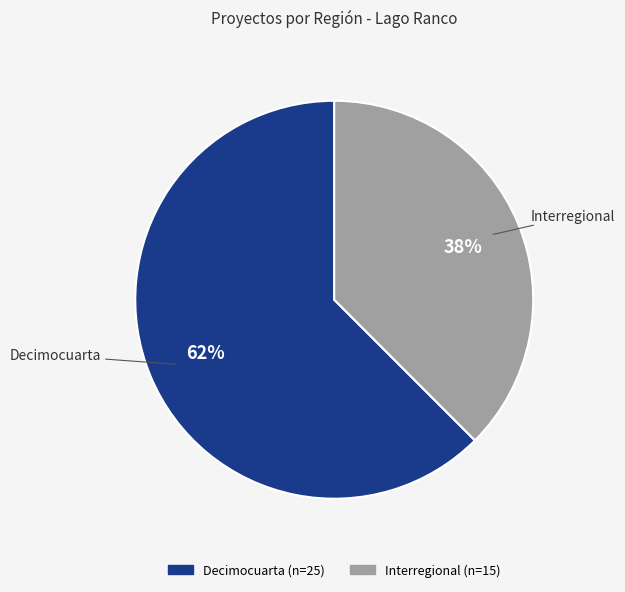

Which category has the biggest portion of the pie?

Decimocuarta